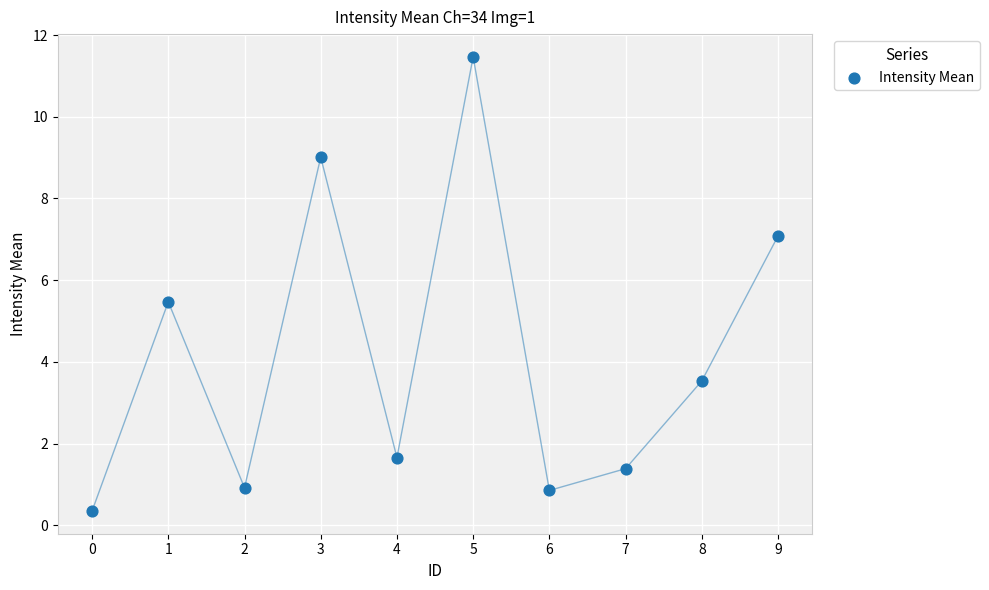

What Y value in the scatter plot is closest to 5?

5.5